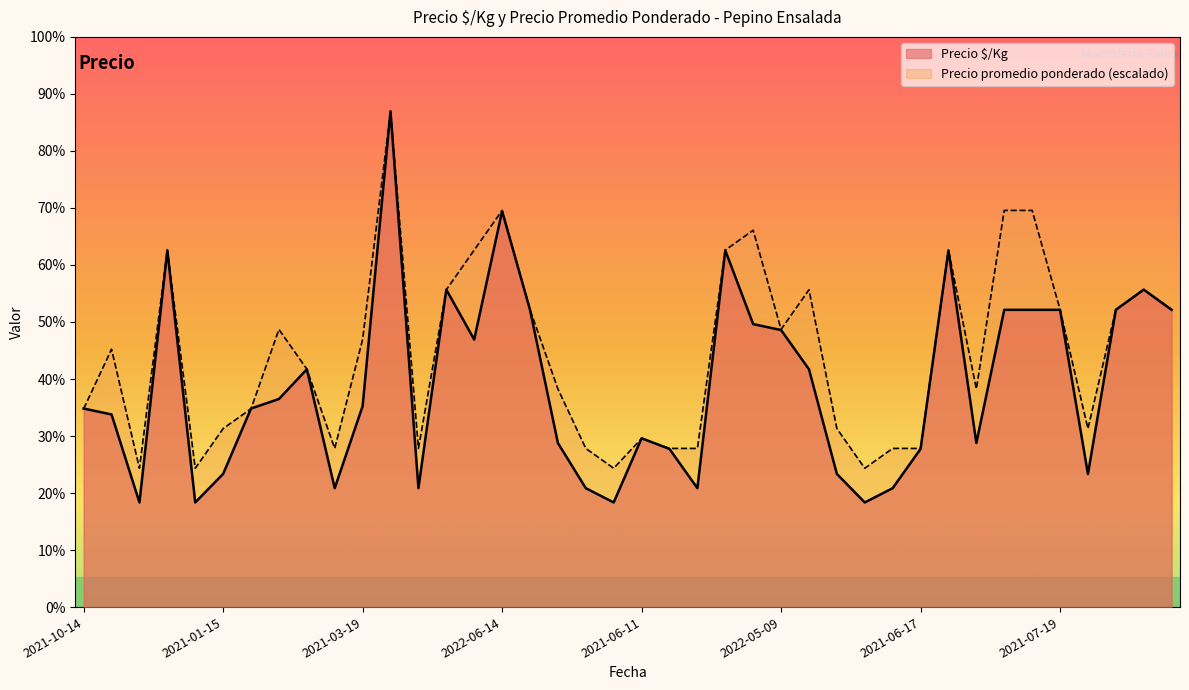

Which series has the largest total across all categories?

Precio promedio ponderado (escalado)